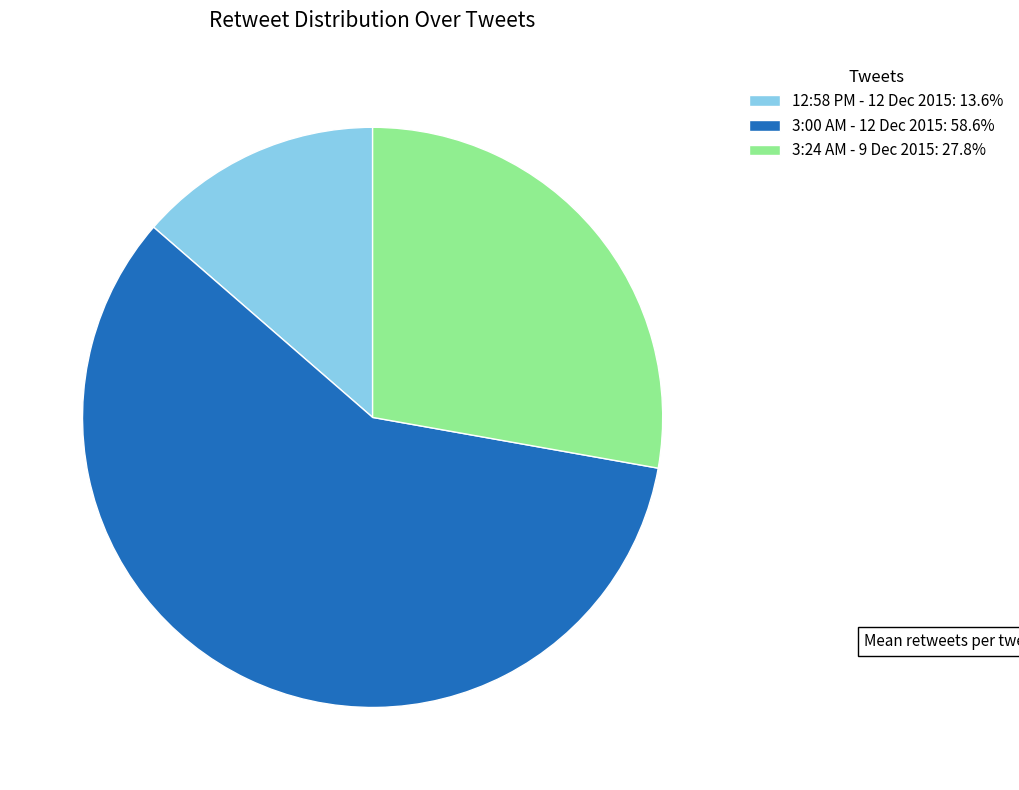

Count the number of slices in the pie.

3